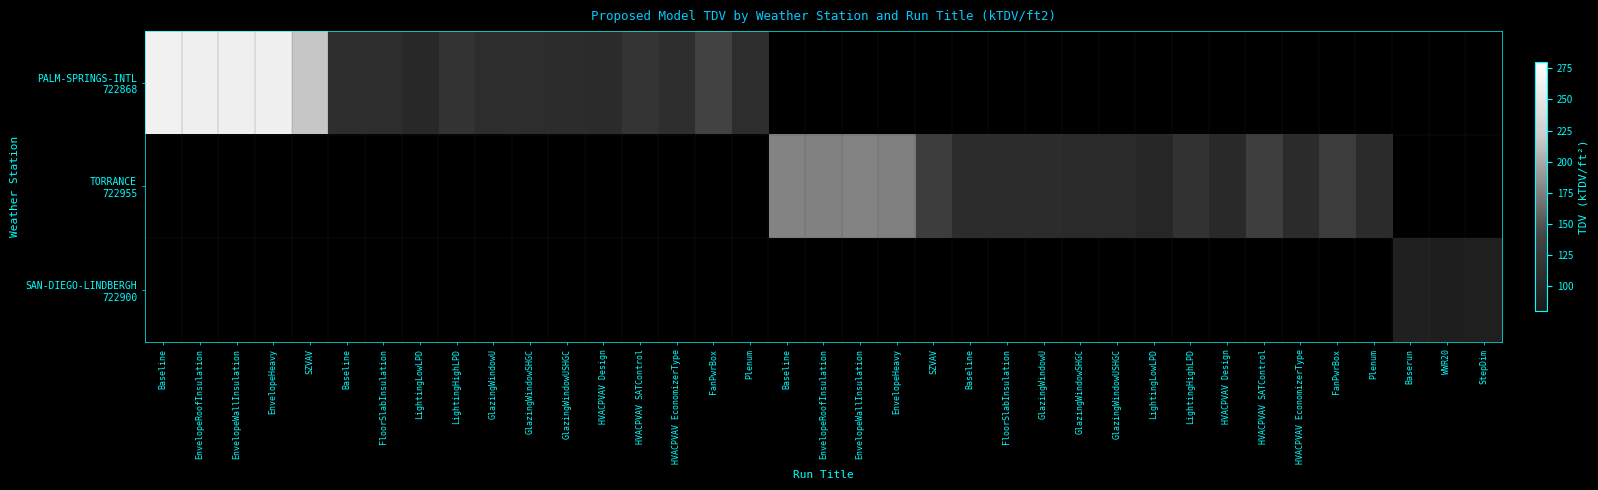

Count the number of data series in this chart.

3